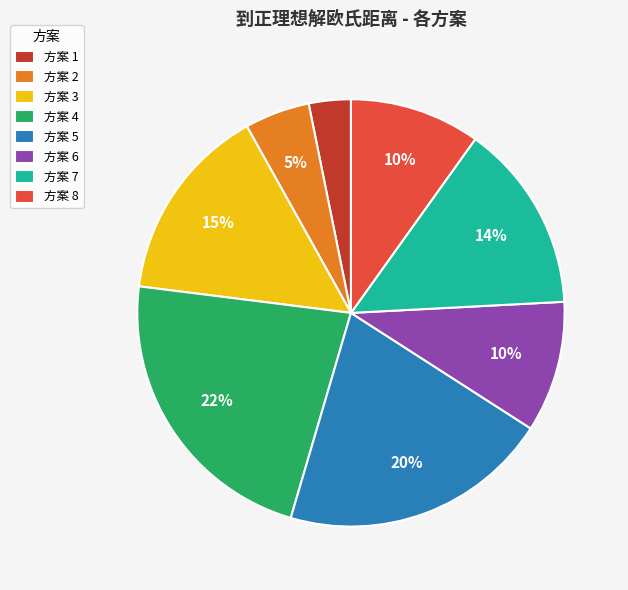

Is the sum of 方案 2 and 方案 1 greater than half?

No